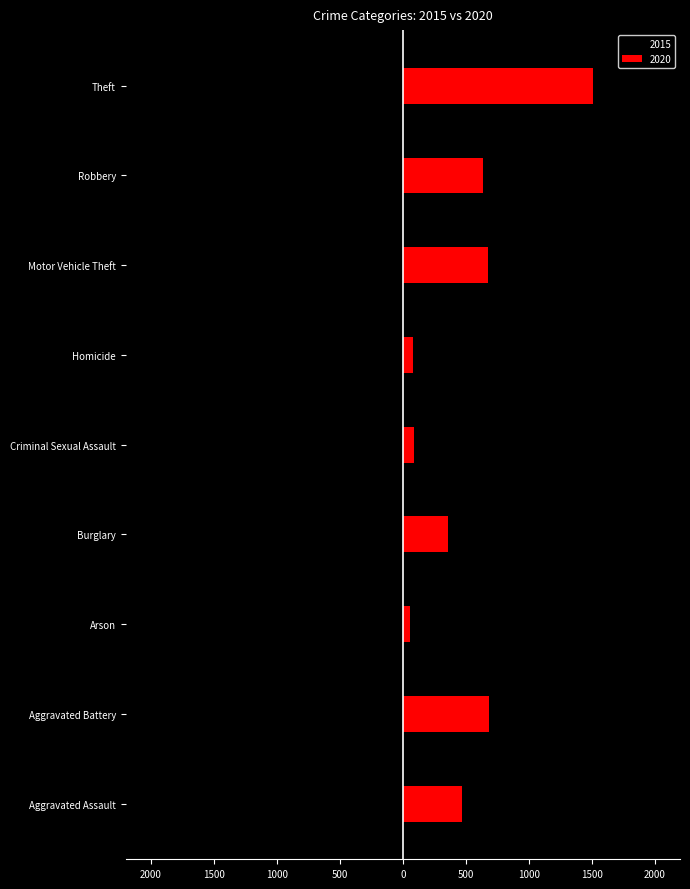

What is the sum of the 2015 values at Motor Vehicle Theft and Criminal Sexual Assault?

-719